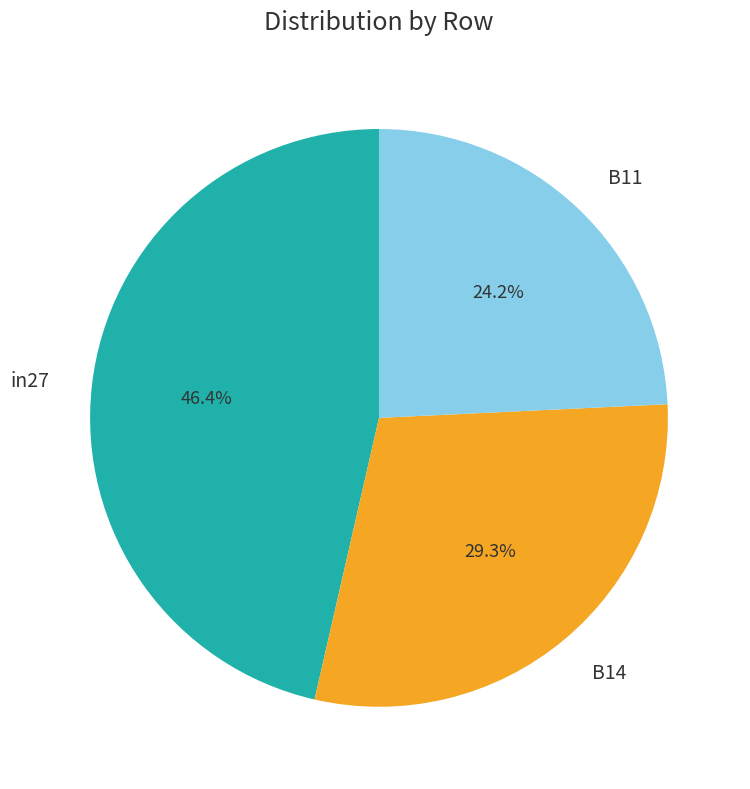

Is B11 the majority of the pie?

No